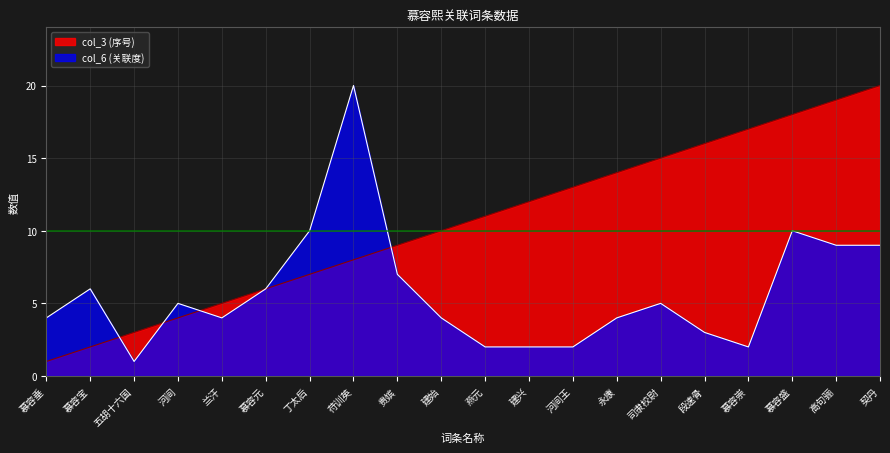

What is the label of the 20th point from the right?

慕容垂